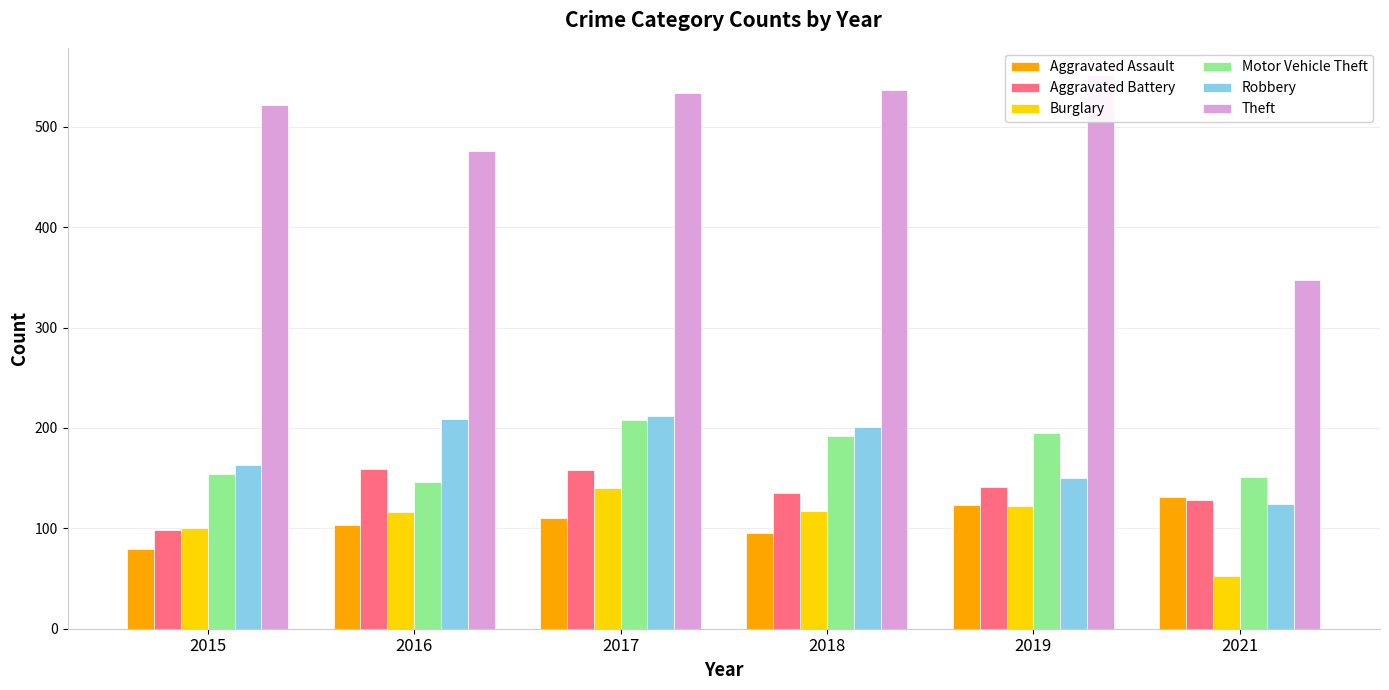

What is the average value of the Robbery series?

176